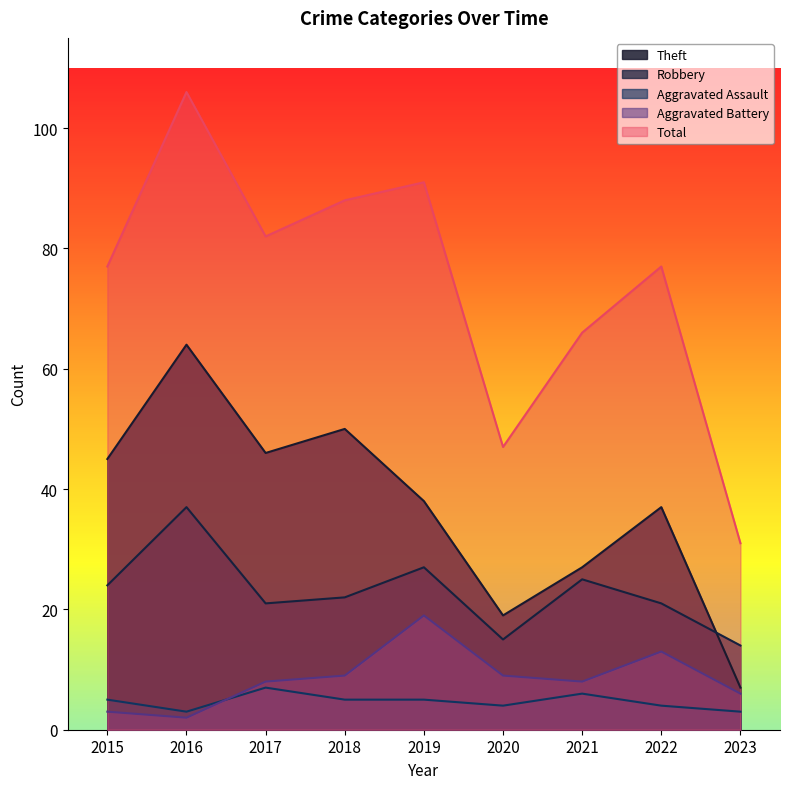

What is the difference between the second highest and second lowest values in the Robbery series?

12